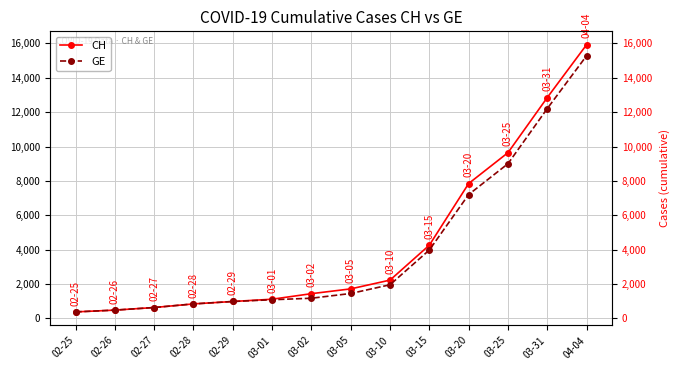

What is the difference between the maximum and minimum values in the GE series?

14909